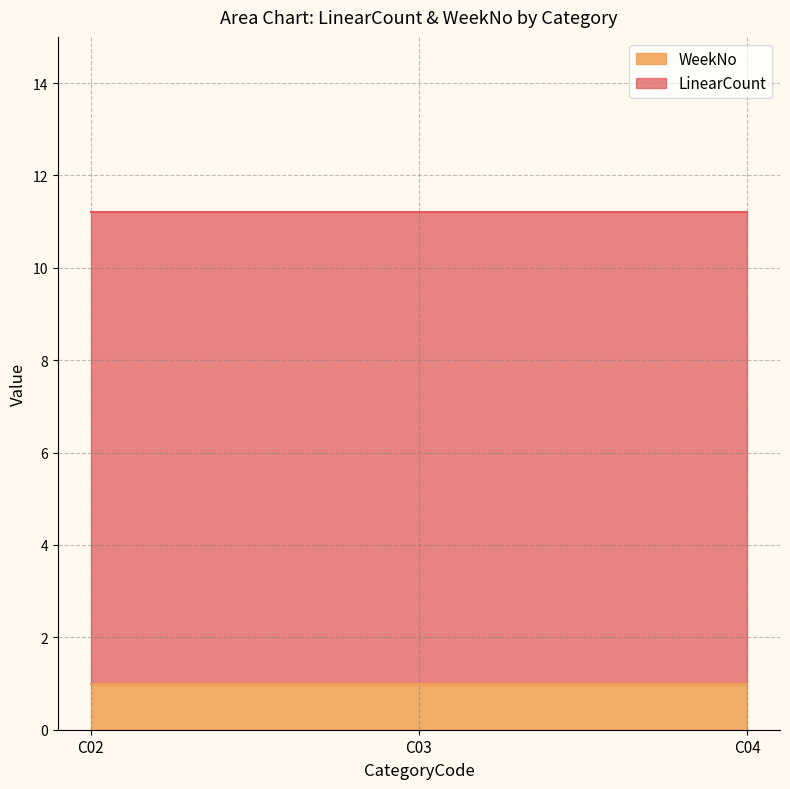

Is it true that WeekNo equals 0.3 at C04?

False